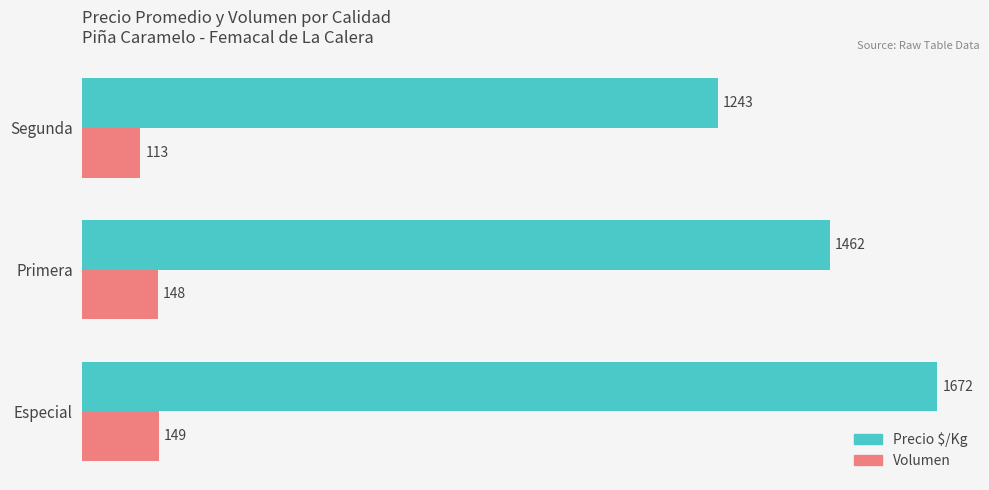

Which series changed the most between Especial and Primera?

Precio $/Kg